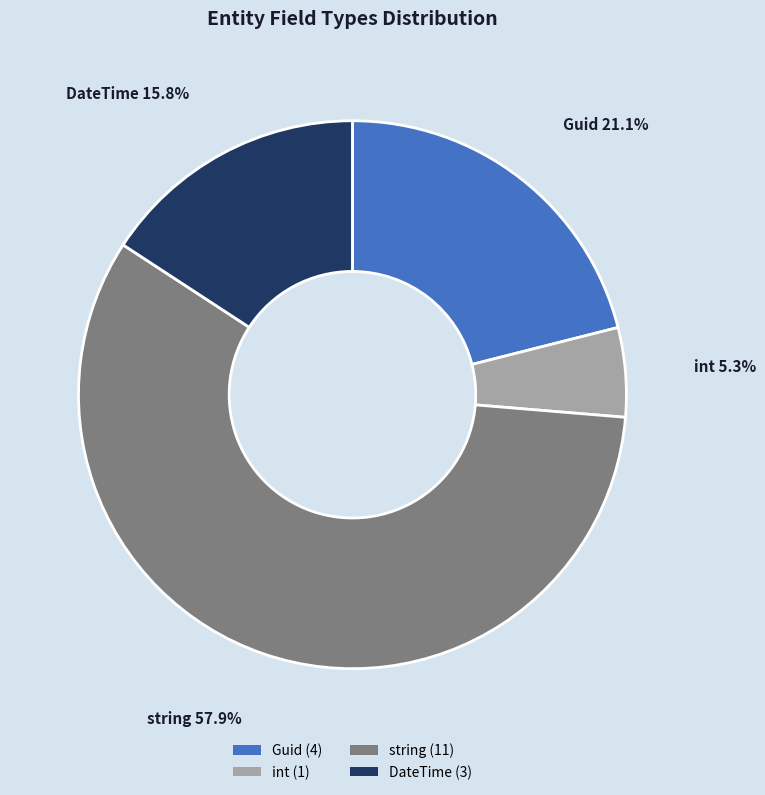

How much of the chart is everything except DateTime?

84.2%